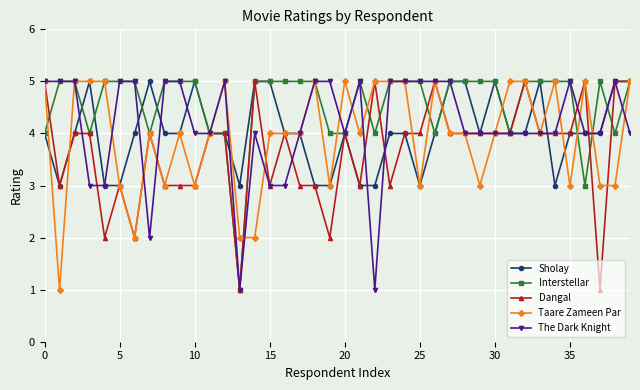

Reading left to right, what are all the values shown in this chart?

Sholay: 4	3	4	5	3	3	4	5	4	4	5	4	4	3	5	5	4	4	3	3	4	3	3	4	4	3	4	5	5	4	5	4	4	5	3	4	4	4	5	5
Interstellar: 4	5	5	4	5	5	5	4	5	5	5	4	4	1	5	5	5	5	5	4	4	5	4	5	5	5	4	5	5	5	5	4	5	5	5	5	3	5	4	5
Dangal: 5	3	4	4	2	3	2	4	3	3	3	4	4	1	5	3	4	3	3	2	4	3	5	3	4	4	5	4	4	4	4	4	5	4	4	4	5	1	5	5
Taare Zameen Par: 5	1	5	5	5	3	2	4	3	4	3	4	5	2	2	4	4	4	5	3	5	4	5	5	5	3	5	4	4	3	4	5	5	4	5	3	5	3	3	5
The Dark Knight: 5	5	5	3	3	5	5	2	5	5	4	4	5	1	4	3	3	4	5	5	4	5	1	5	5	5	5	5	4	4	4	4	4	4	4	5	4	4	5	4